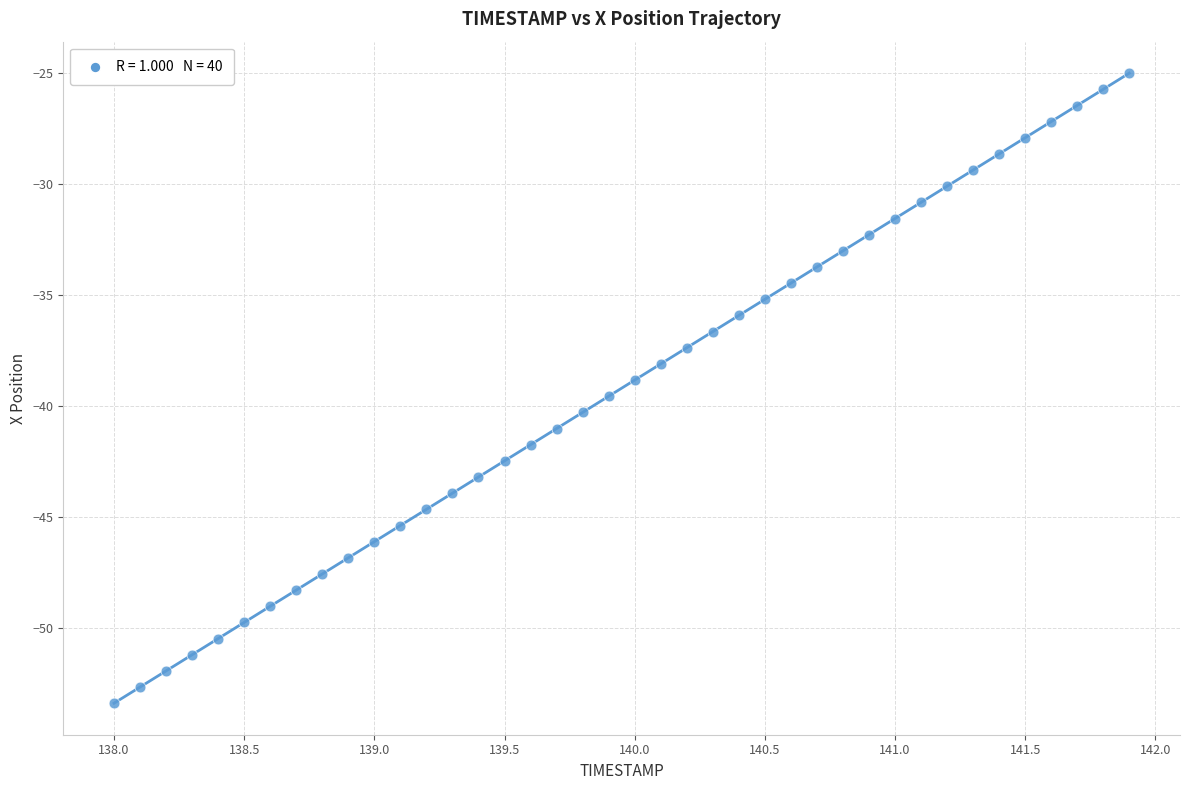

What is the range of X values (max minus min)?

3.9